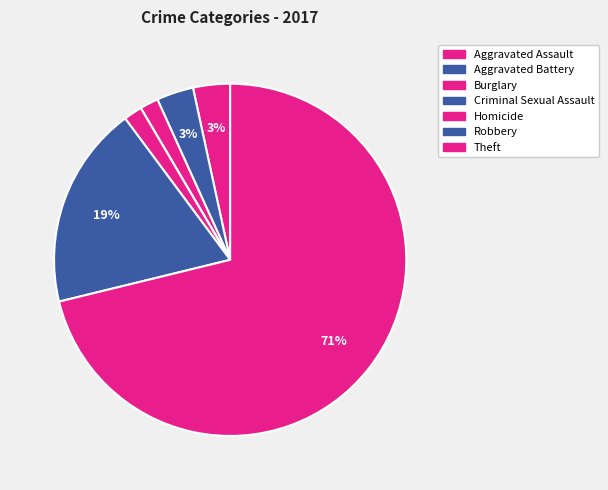

To the nearest percent, what is the average slice percentage?

14%